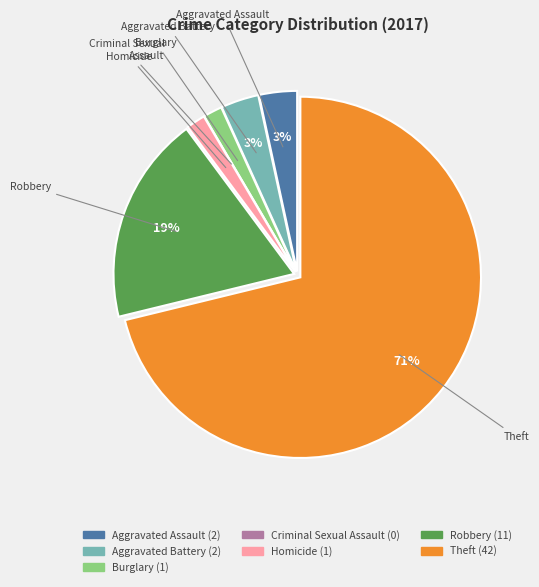

Is Theft the majority of the pie?

Yes